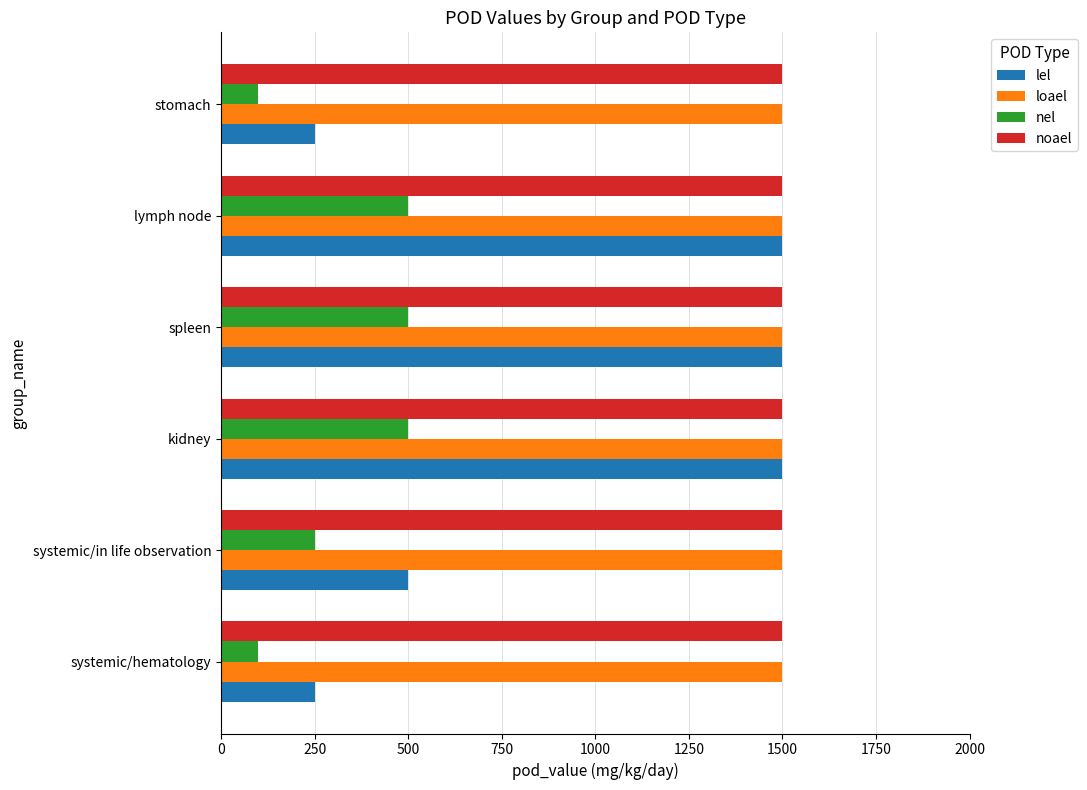

What is the greatest value displayed?

1500